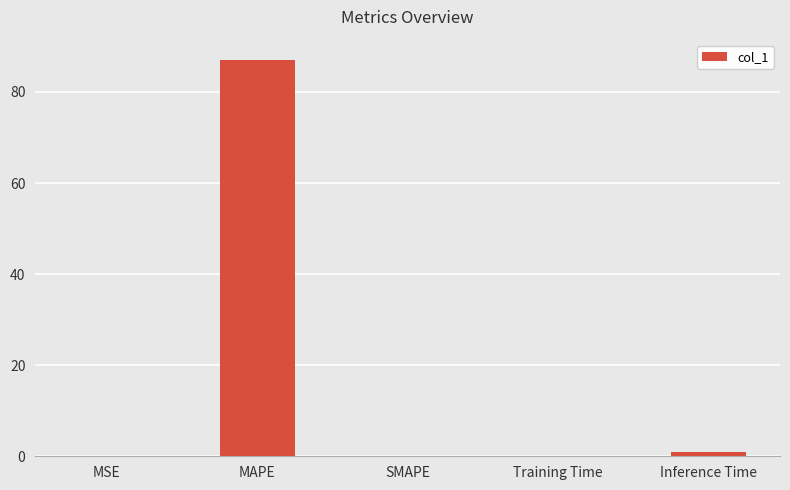

Is it true that the value at SMAPE is 0.0?

True